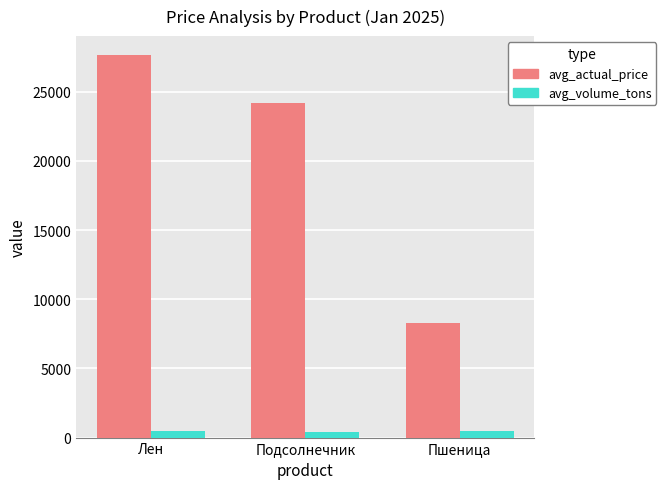

How many values in the avg_volume_tons series are below 477?

1